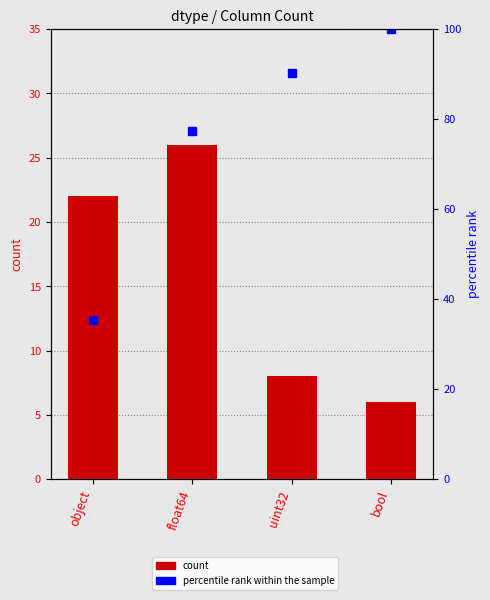

Is the value of count at object greater than the value of percentile rank within the sample at object?

No